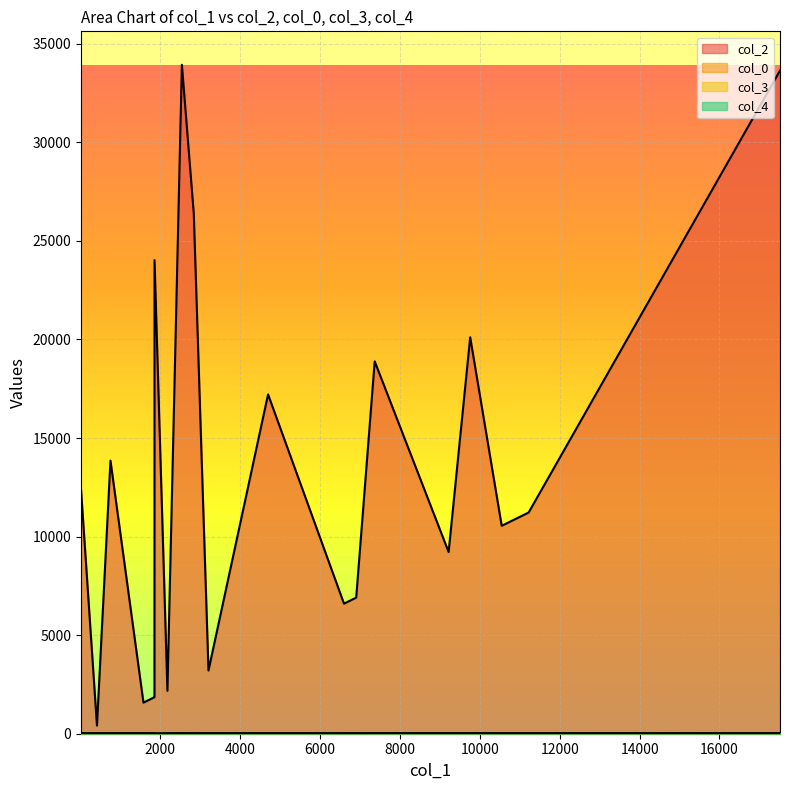

How many lines are shown in the chart?

4